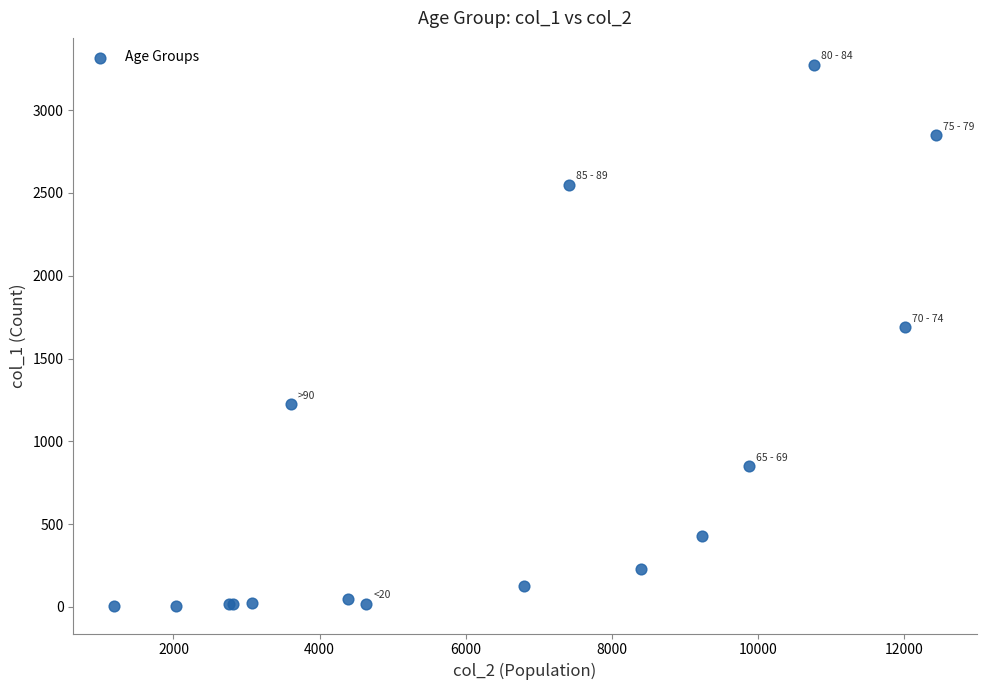

What Y value in the scatter plot is closest to 1638?

1690